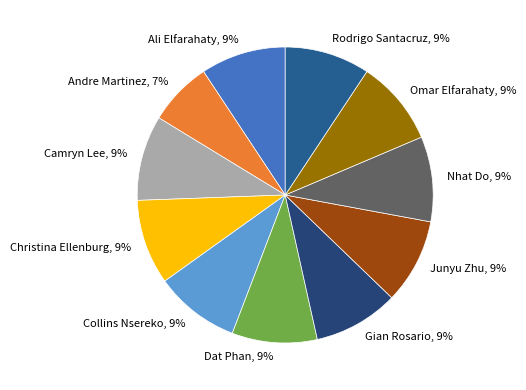

How many slices are in this pie chart?

11